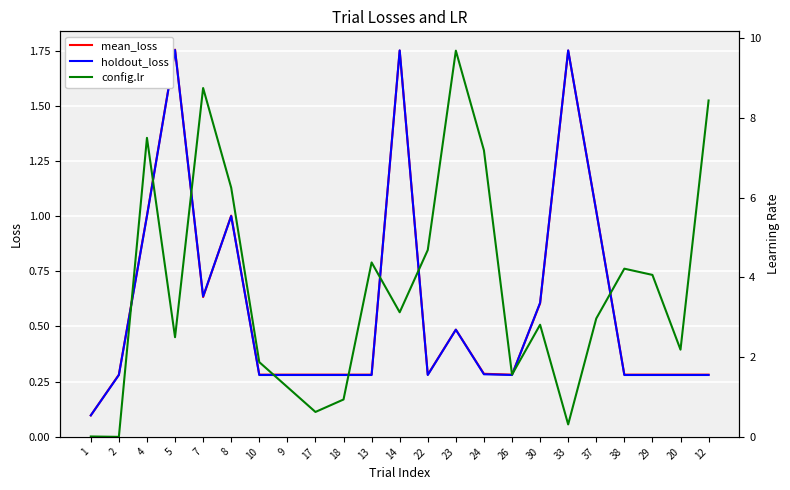

What is the highest value of the config.lr series?

9.7